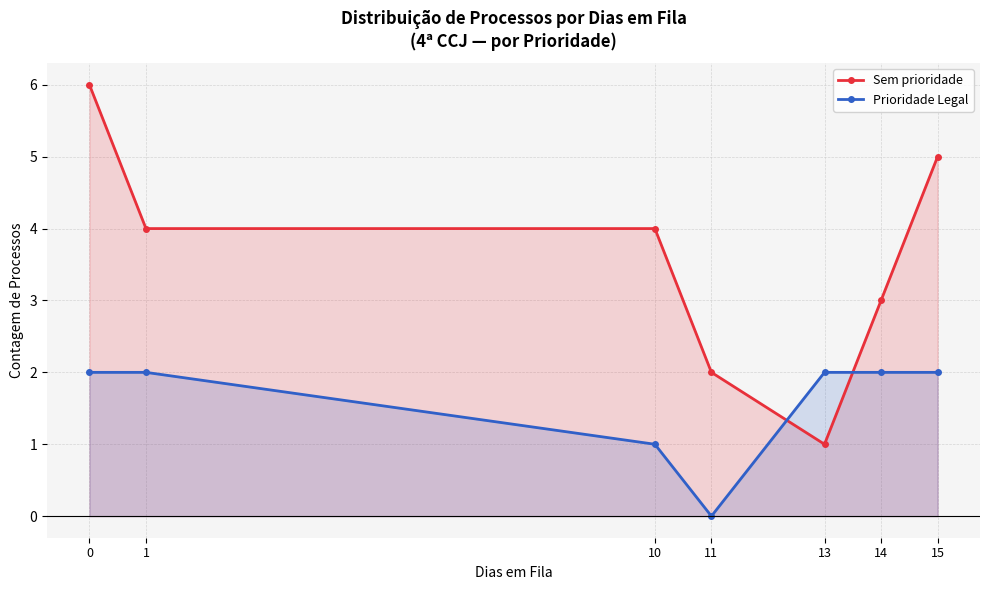

What is the maximum value shown in the chart?

6